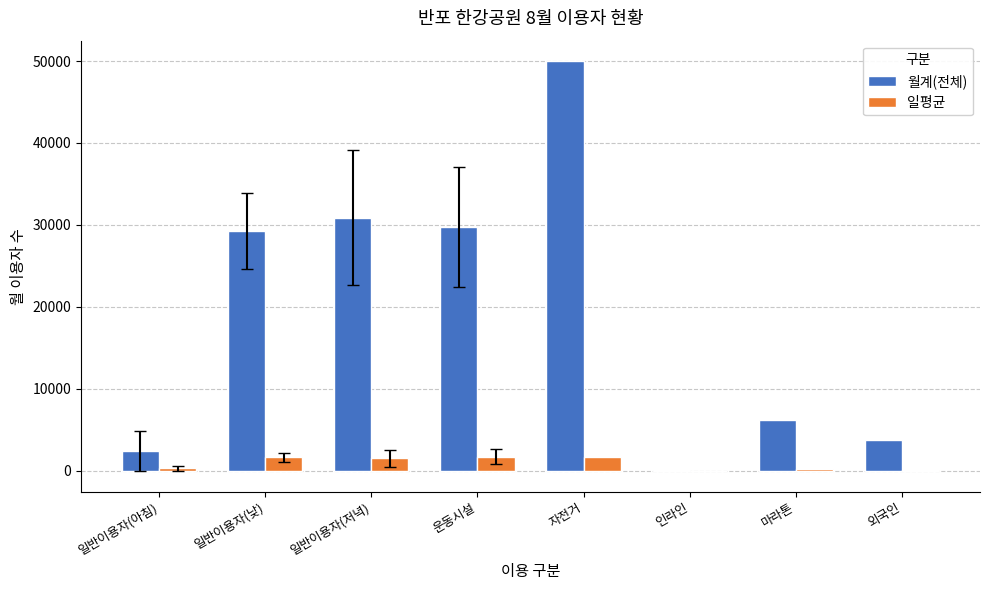

What is the sum of all 월계(전체) values?

152036